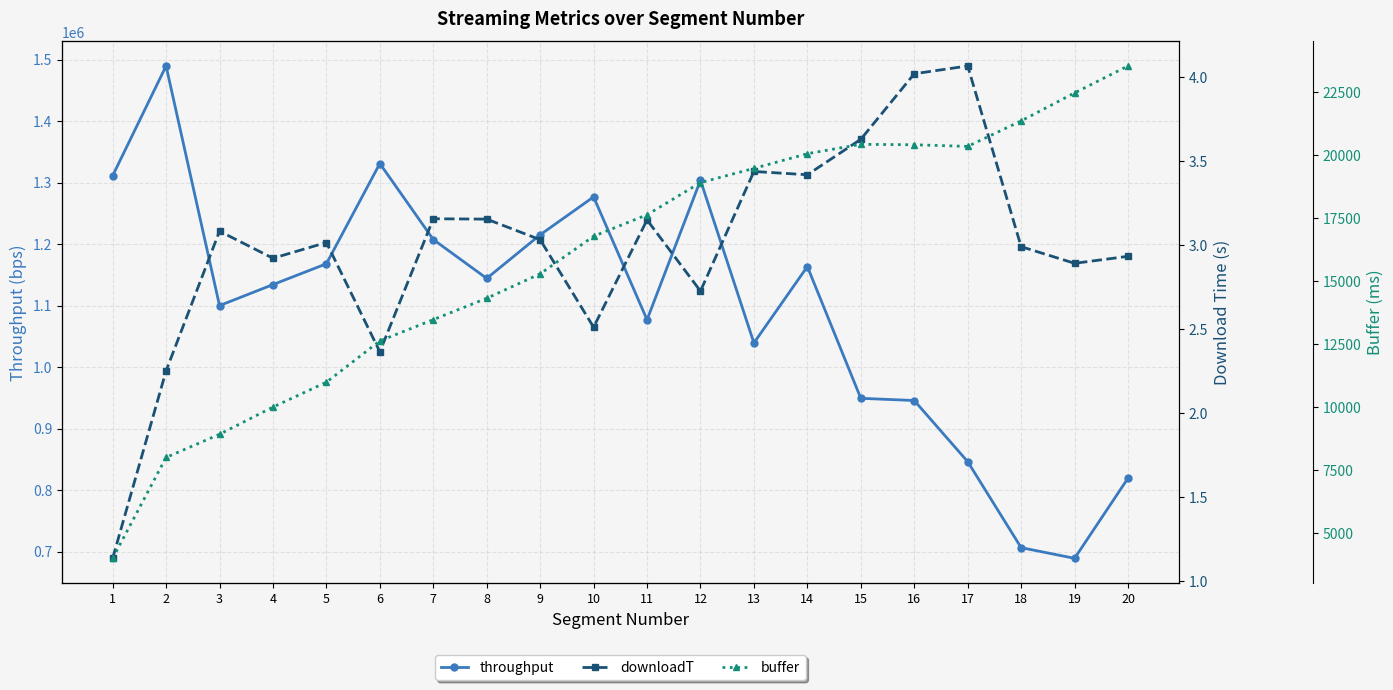

How many lines are shown in the chart?

3